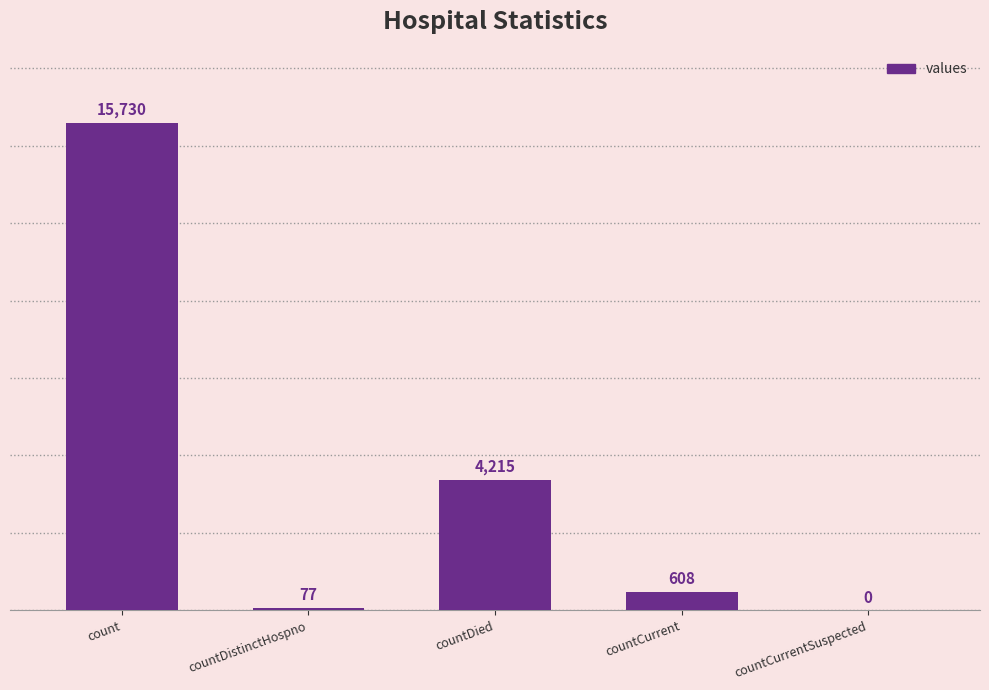

What is the ratio of the value at countDied to the value at count?

0.3